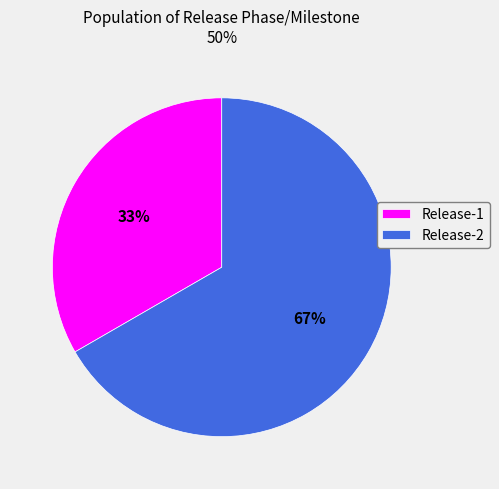

To the nearest percent, what is the combined percentage of Release-1 and Release-2?

100%